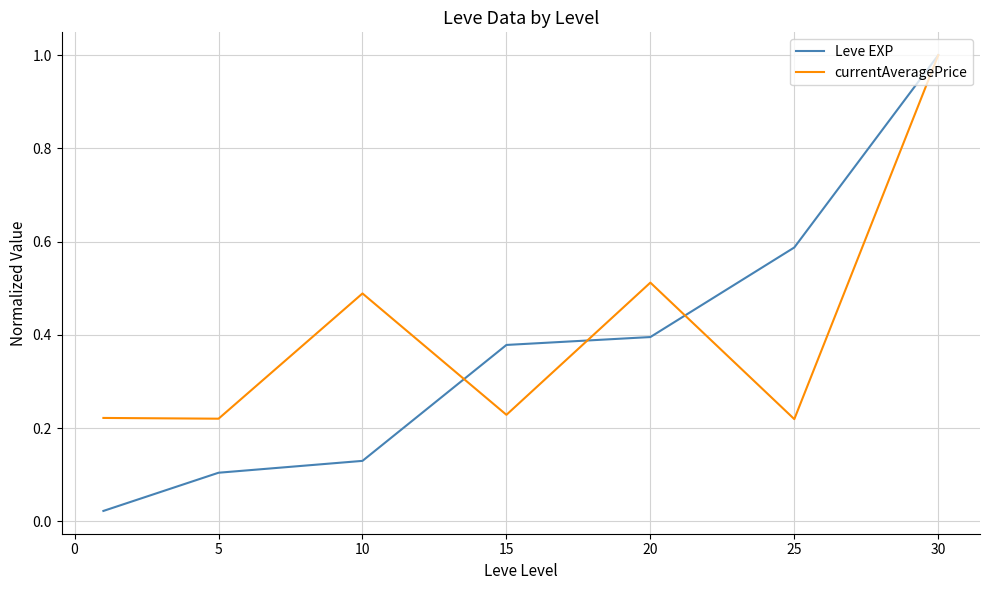

What is the greatest value displayed?

1.0